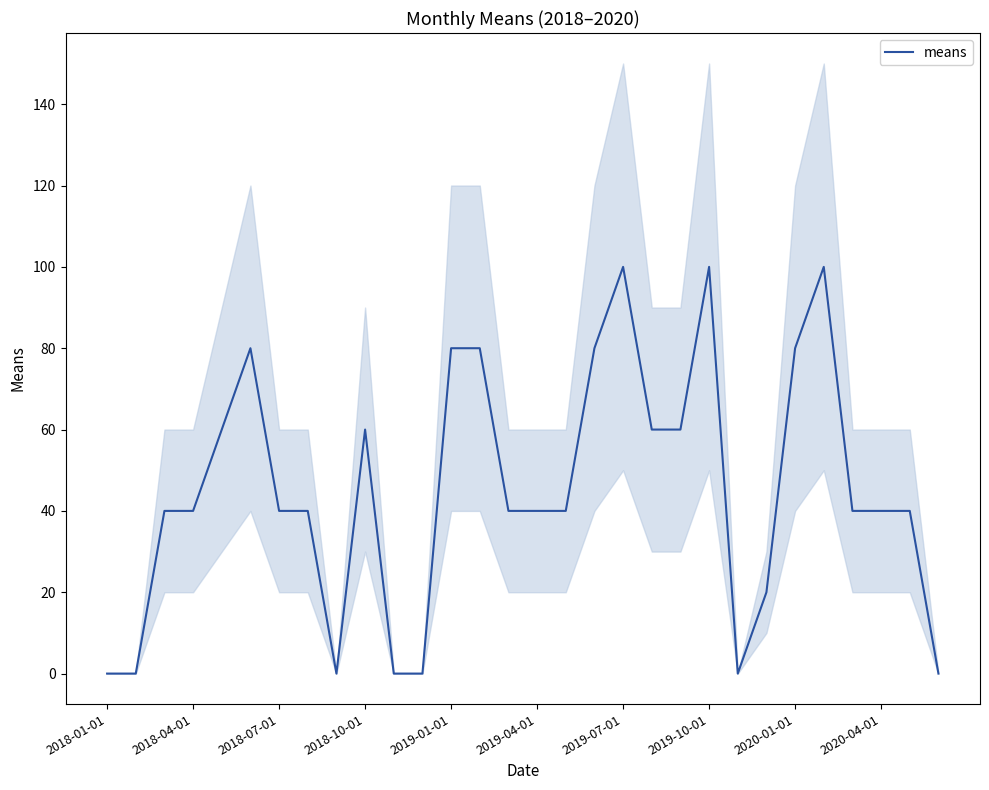

What is the difference between the maximum and minimum values?

100